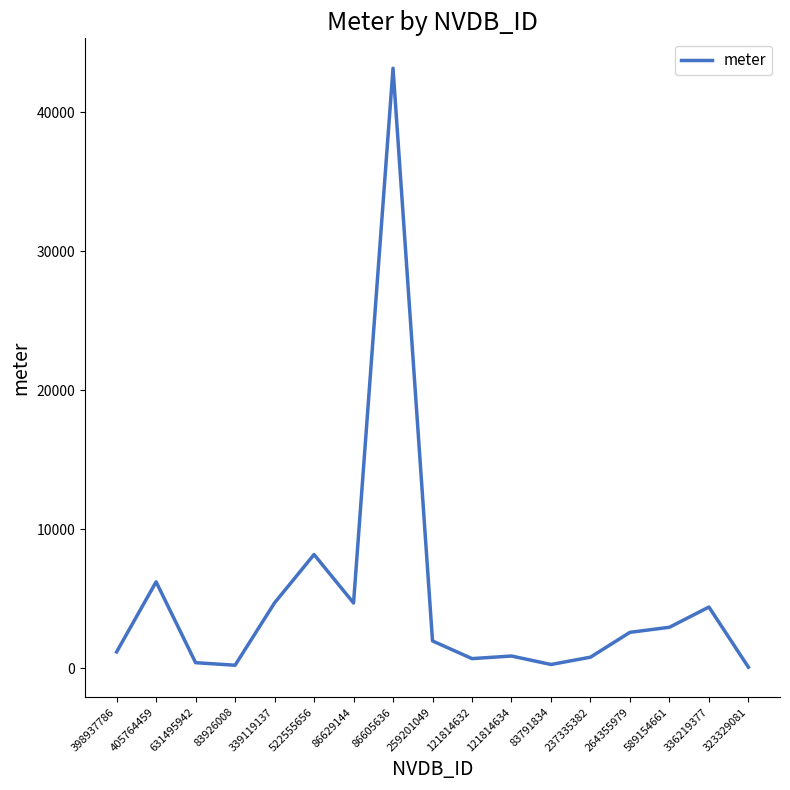

What is the difference between the values at 522555656 and 405764459?

1966